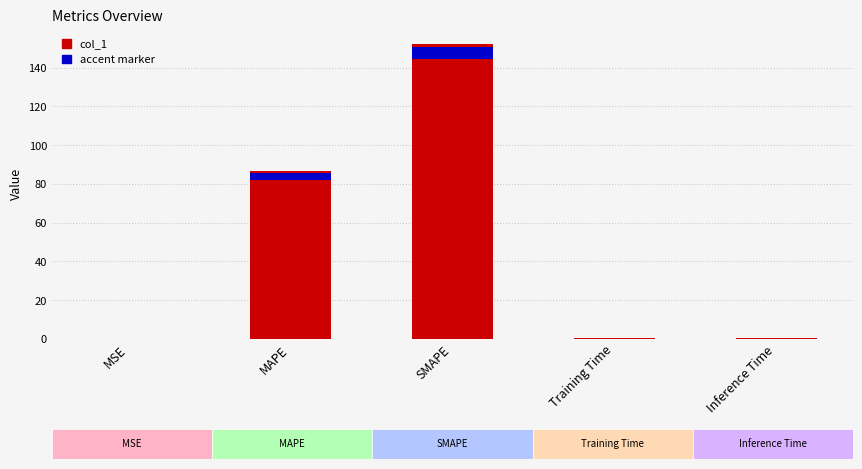

What is the value of the 5th bar from the left?

0.4